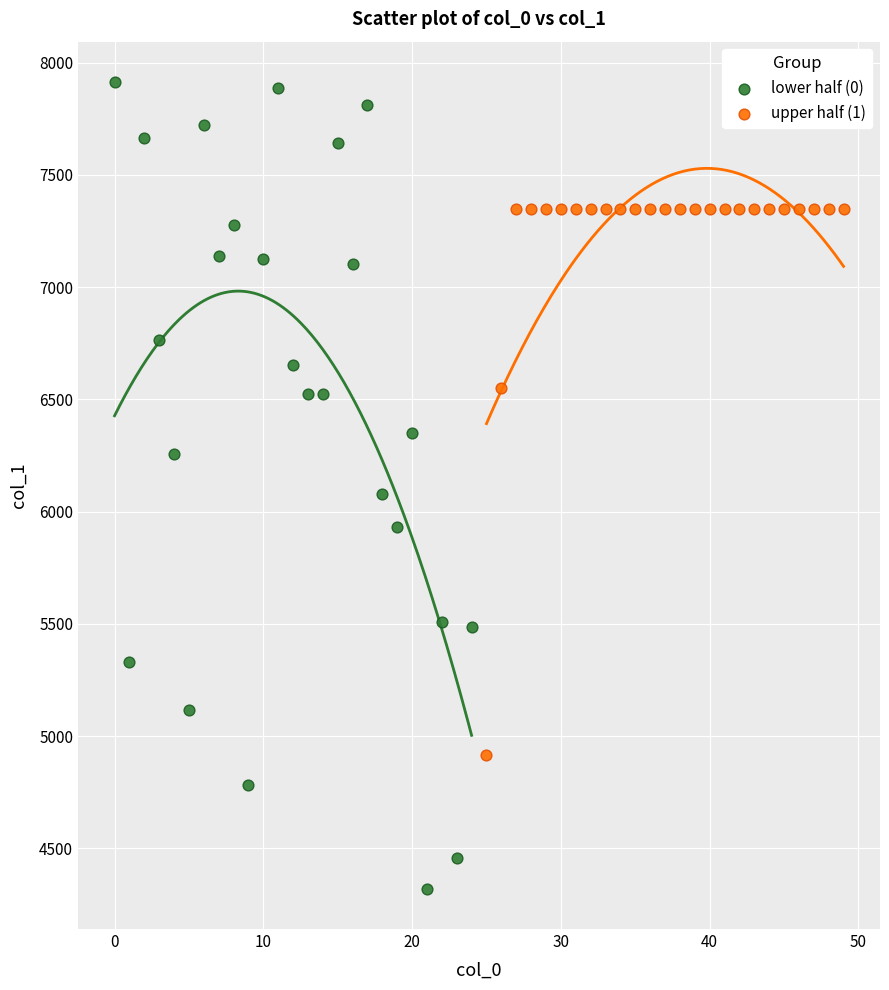

Which series reaches the maximum Y coordinate?

lower half (0)